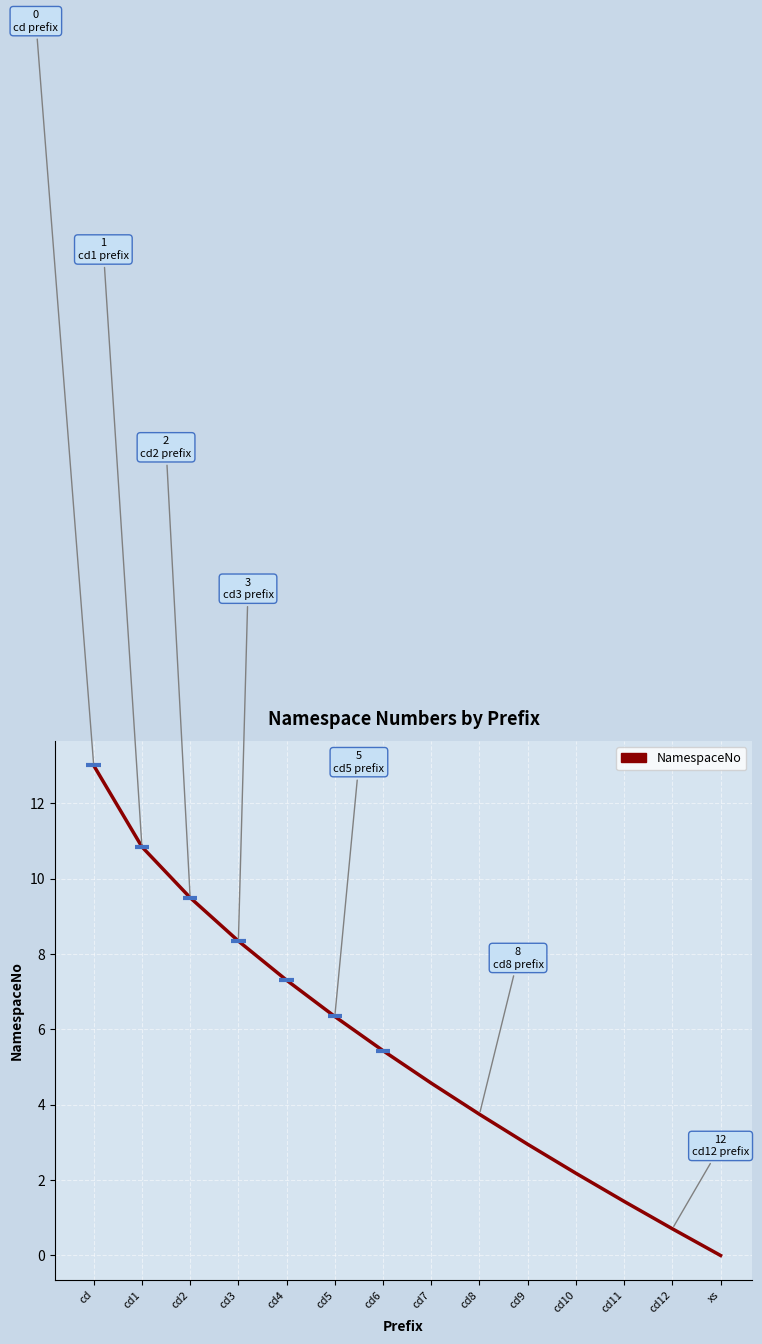

True or false: the data shows 2.4 at cd11.

False